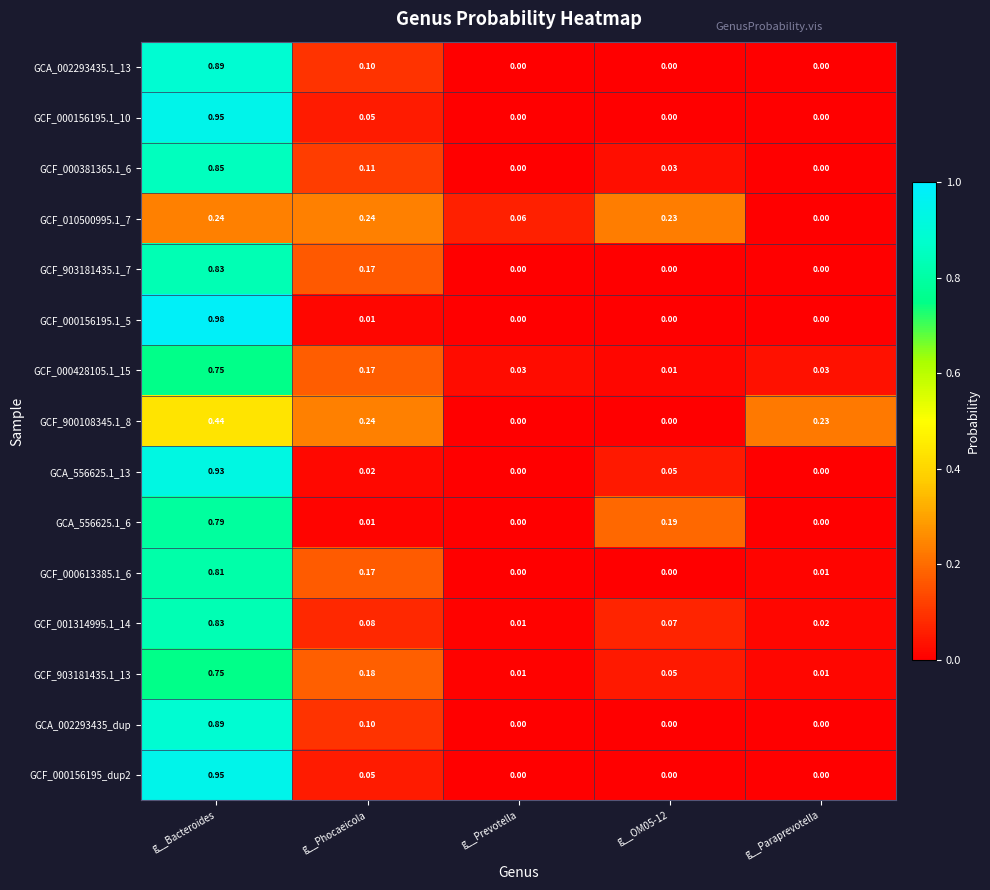

Which category has the highest value across all series?

g__Bacteroides